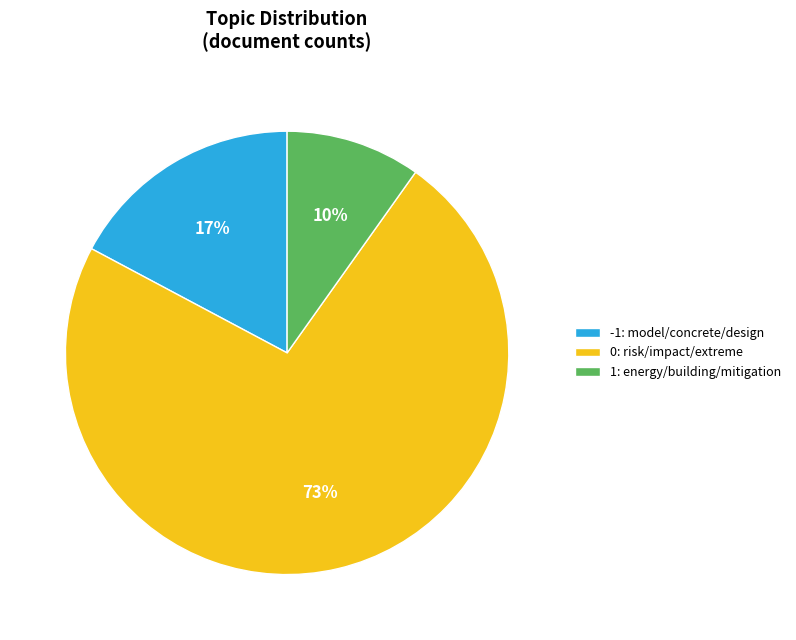

Which has a higher value, -1: model/concrete/design or 1: energy/building/mitigation?

-1: model/concrete/design